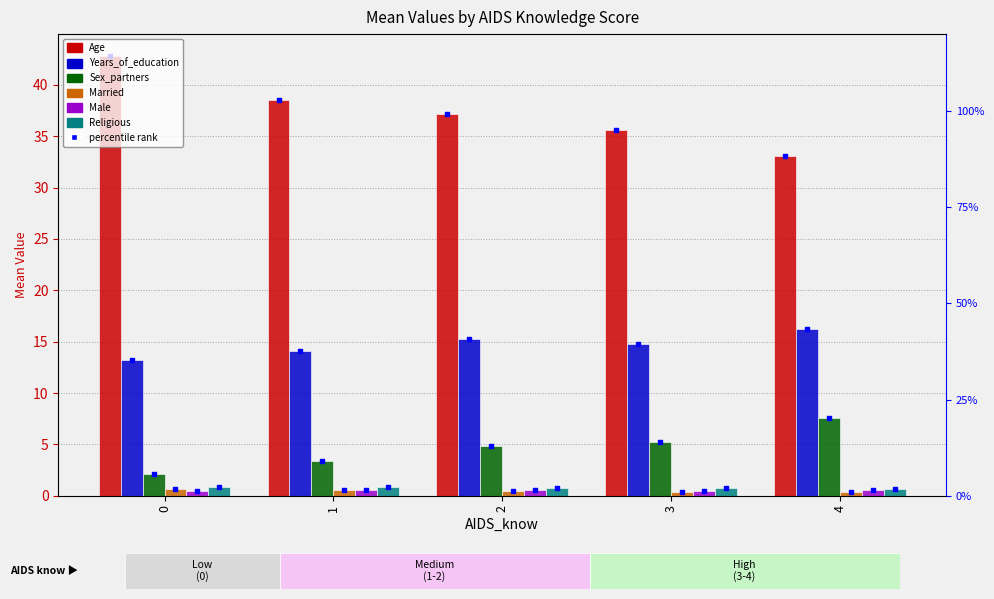

Which series has the largest total across all categories?

Age